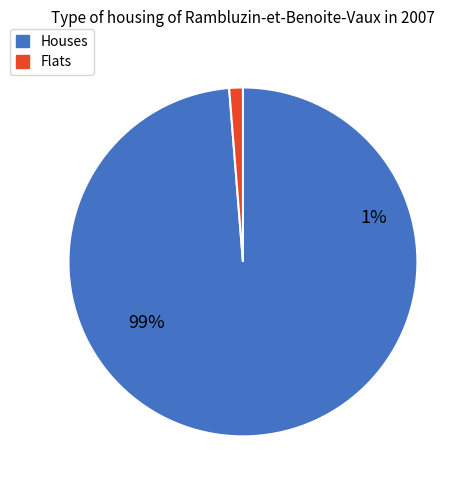

To the nearest percent, what is the average slice percentage?

50%